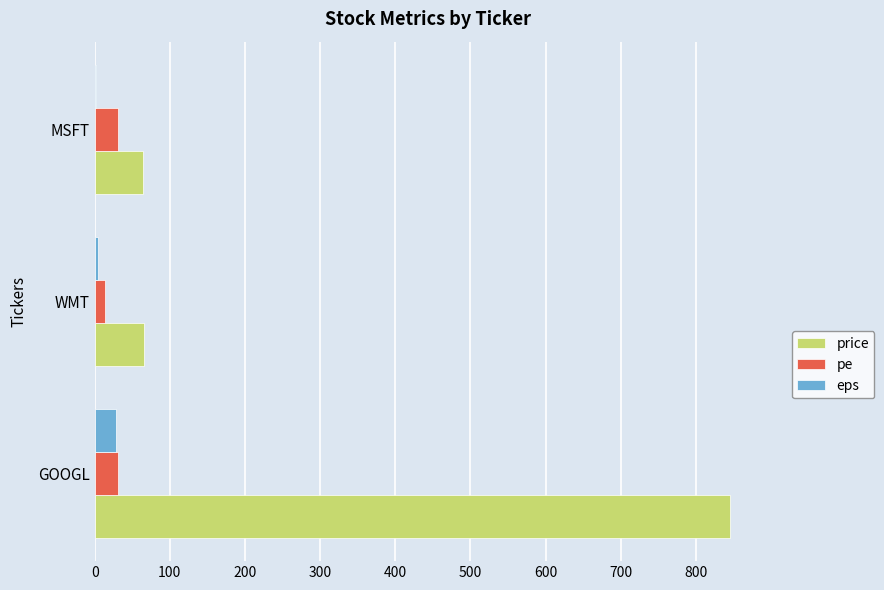

What is the sum of all price values?

974.0